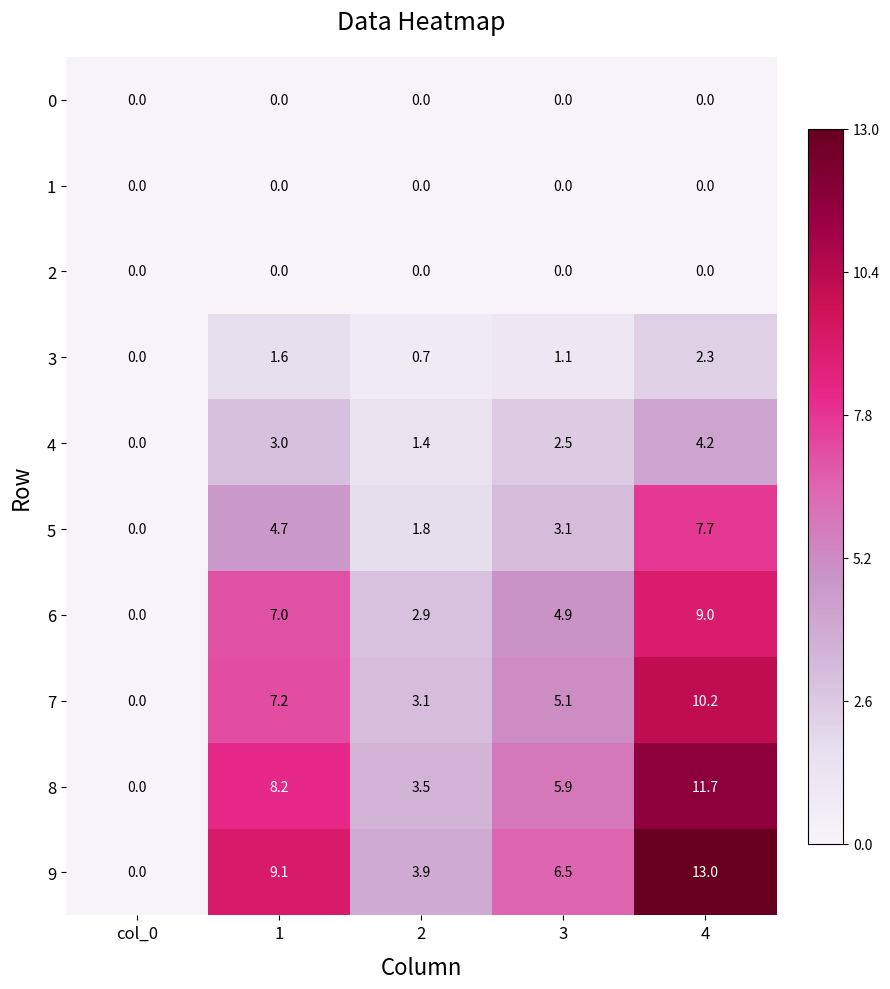

Which series has the widest spread of values?

9